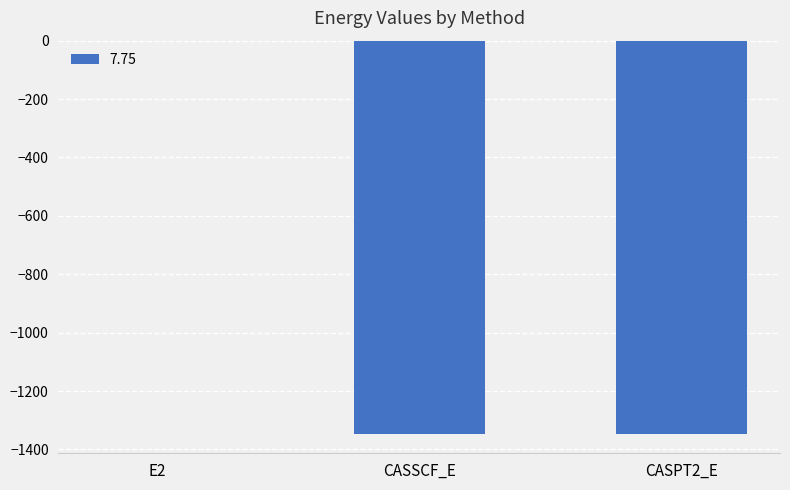

True or false: the data shows -1345.4 at CASSCF_E.

True